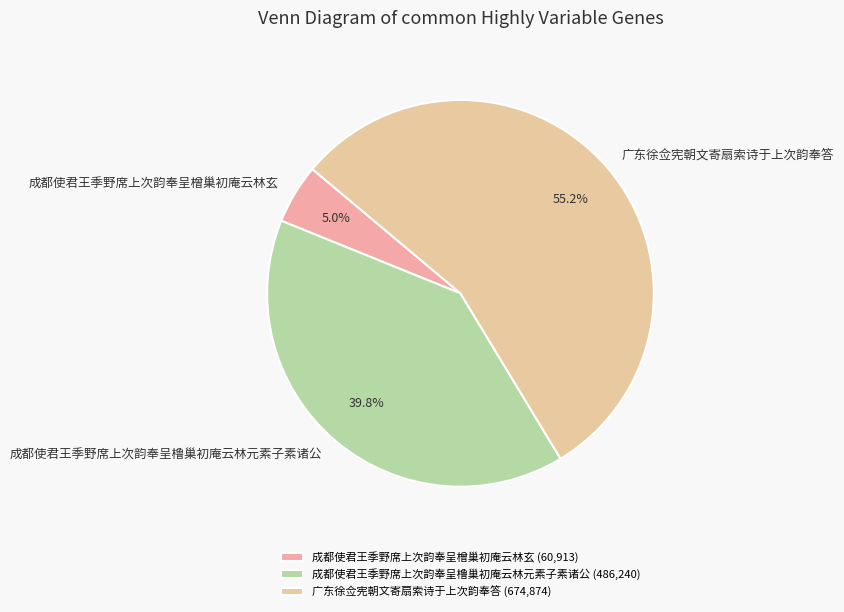

How many slices are in this pie chart?

3